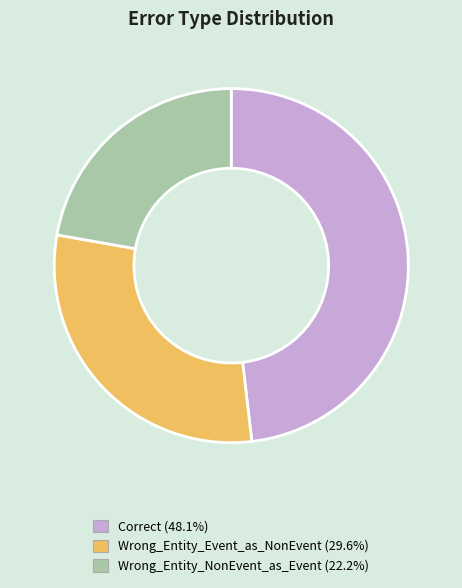

Does any single category account for the majority?

No